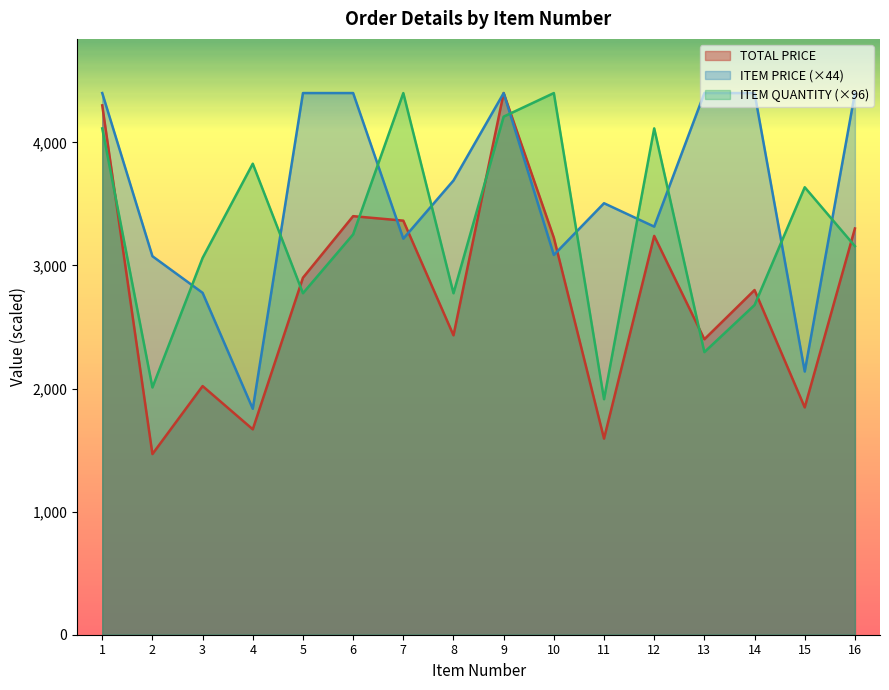

What is the total value across all series at 9?

13008.7